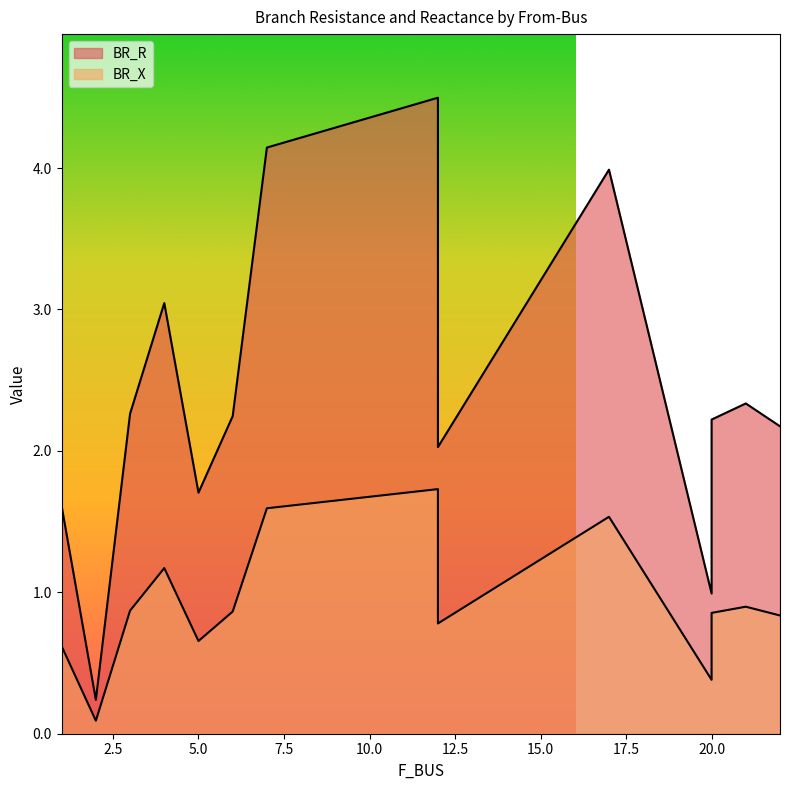

What is the highest value of the BR_R series?

4.5